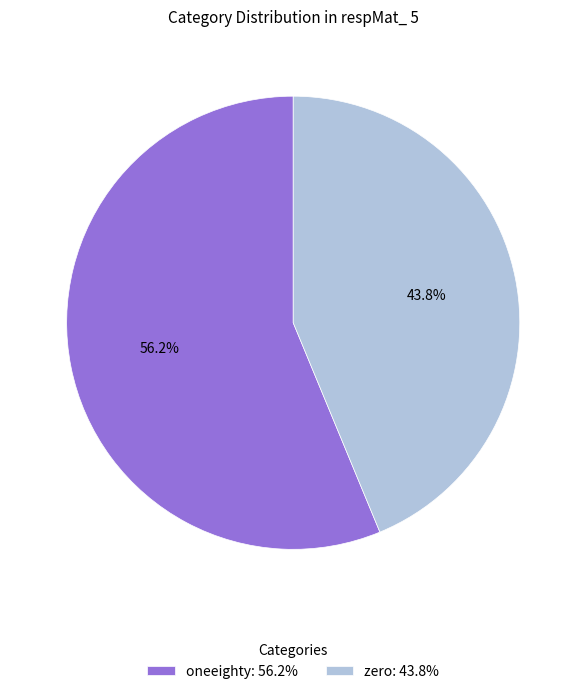

How many slices are in this pie chart?

2